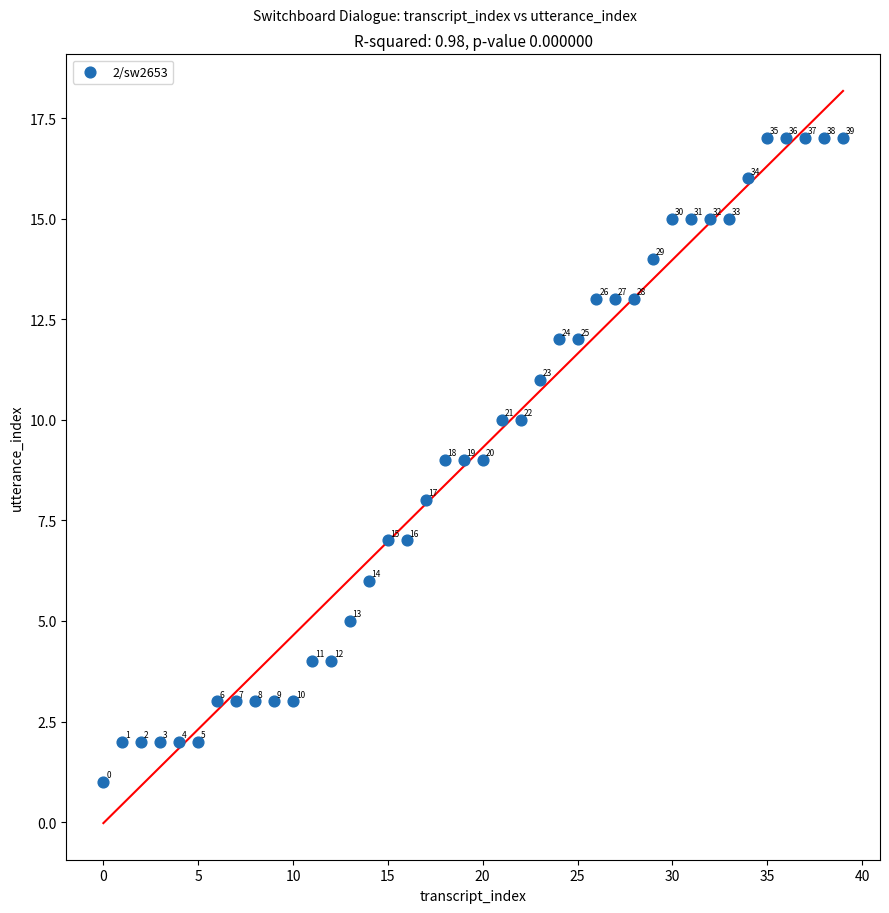

What Y value in the scatter plot is closest to 9?

9